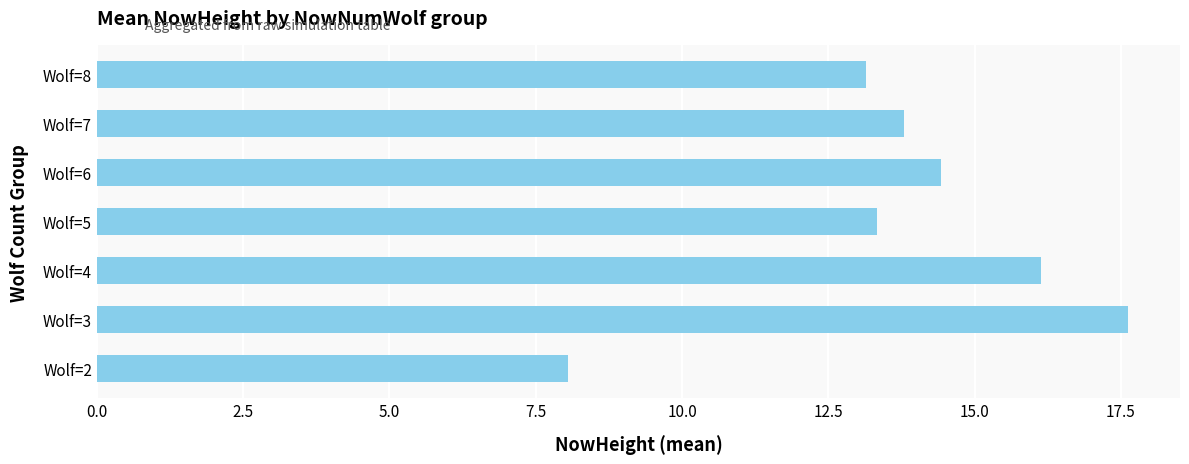

What is the average value?

13.8